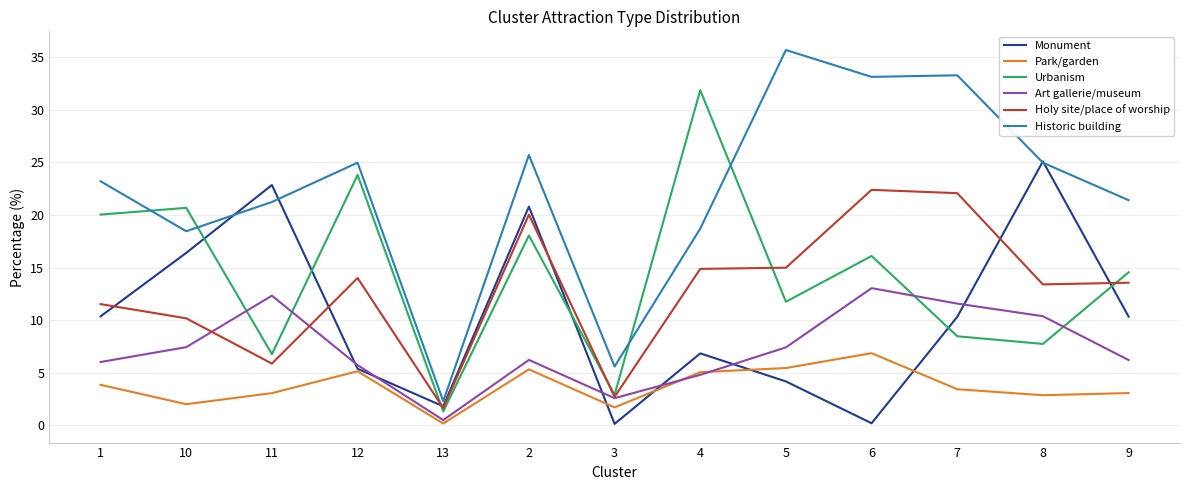

True or false: Park/garden and Urbanism intersect in this chart.

False